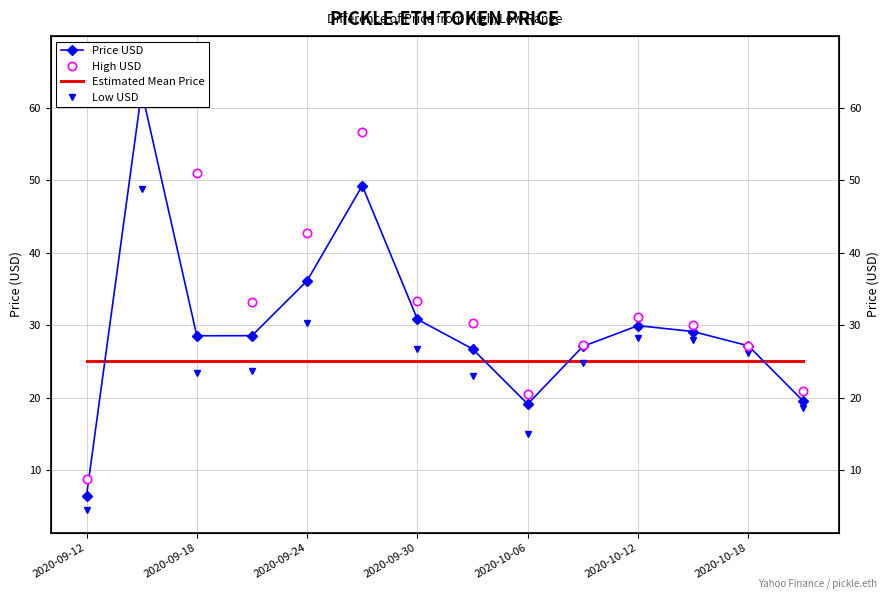

Which series has the widest spread of values?

High USD